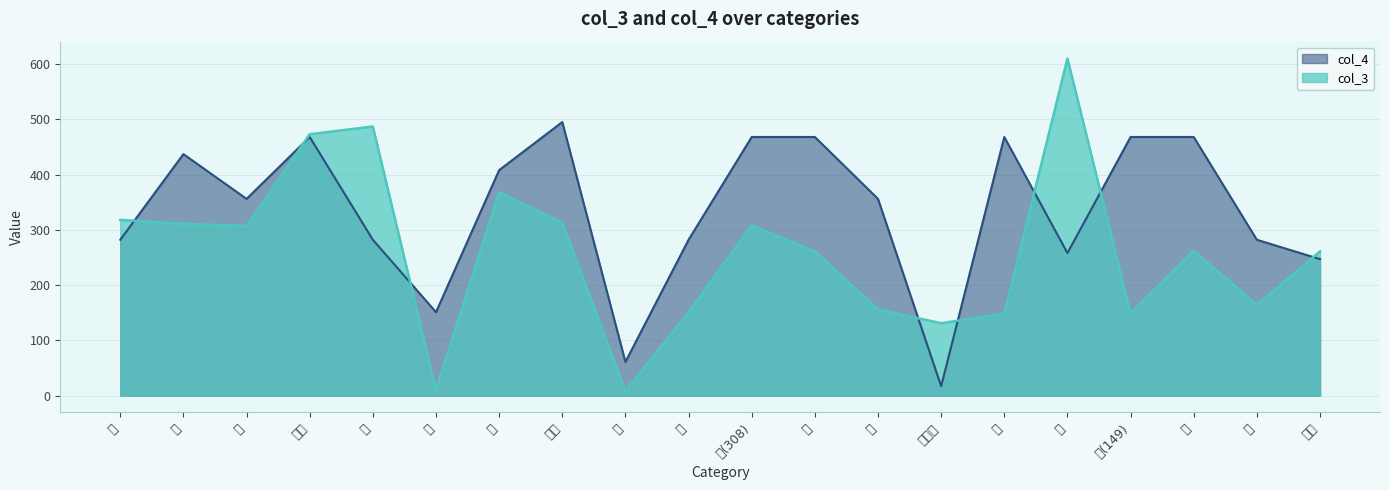

Which series has the largest range (max minus min)?

col_3